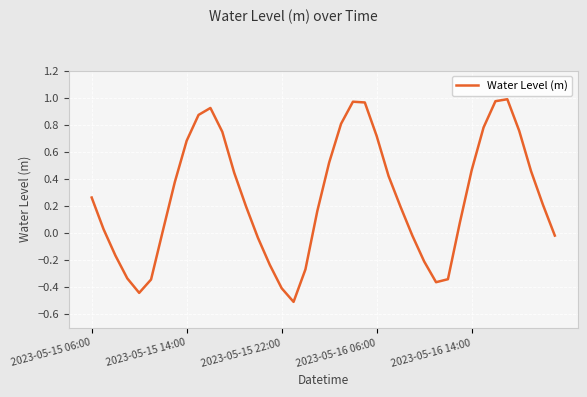

What is the minimum value shown in the chart?

-0.5